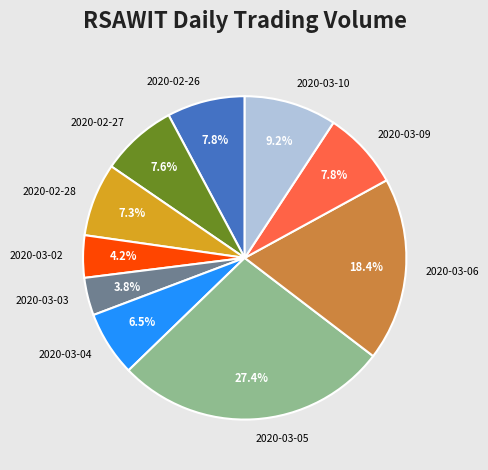

To the nearest percent, what percentage of the pie is 2020-03-03?

4%